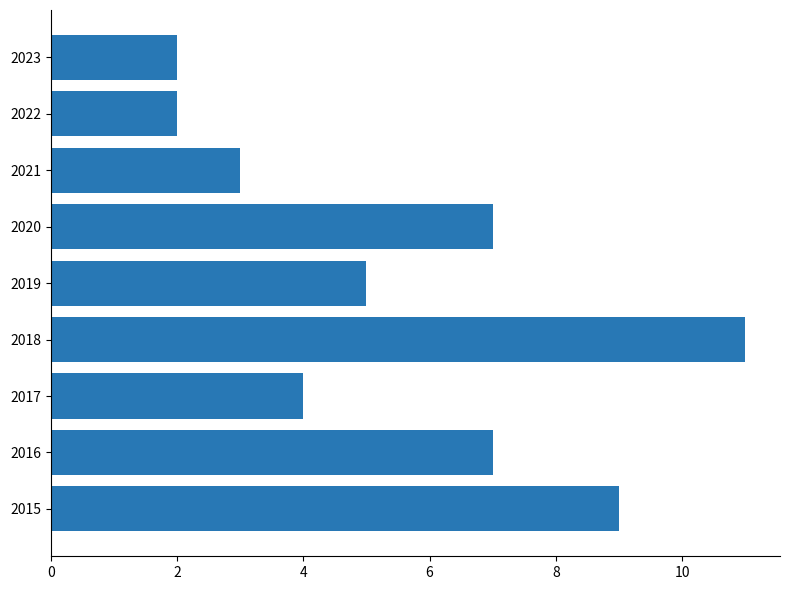

Reading top to bottom, list all the values displayed in this chart.

2	2	3	7	5	11	4	7	9